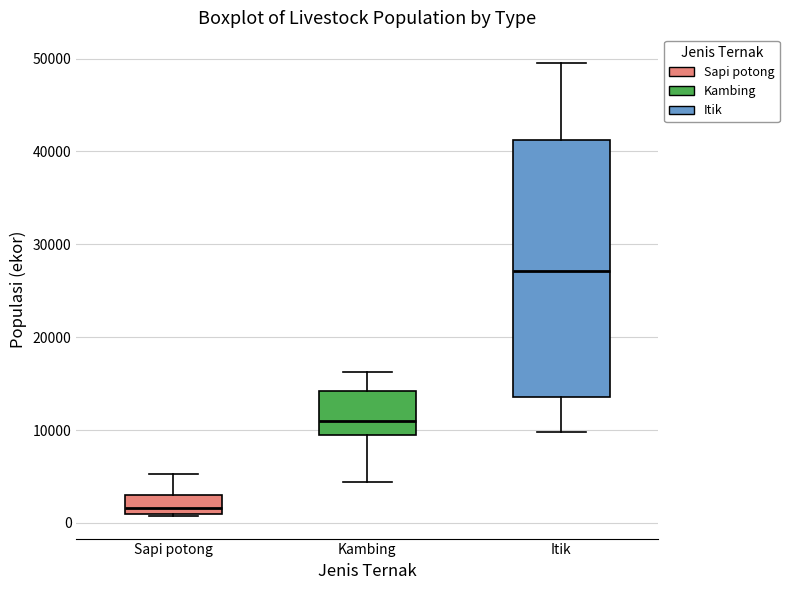

Which box's median line is the highest?

Itik